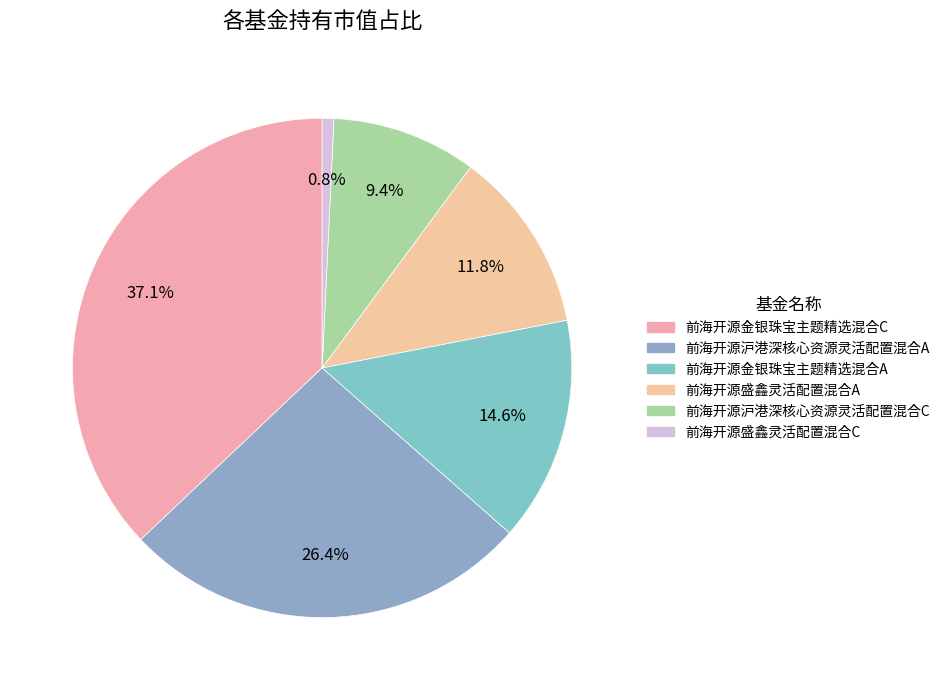

What percentage is the 前海开源沪港深核心资源灵活配置混合C slice, to the nearest percent?

9%